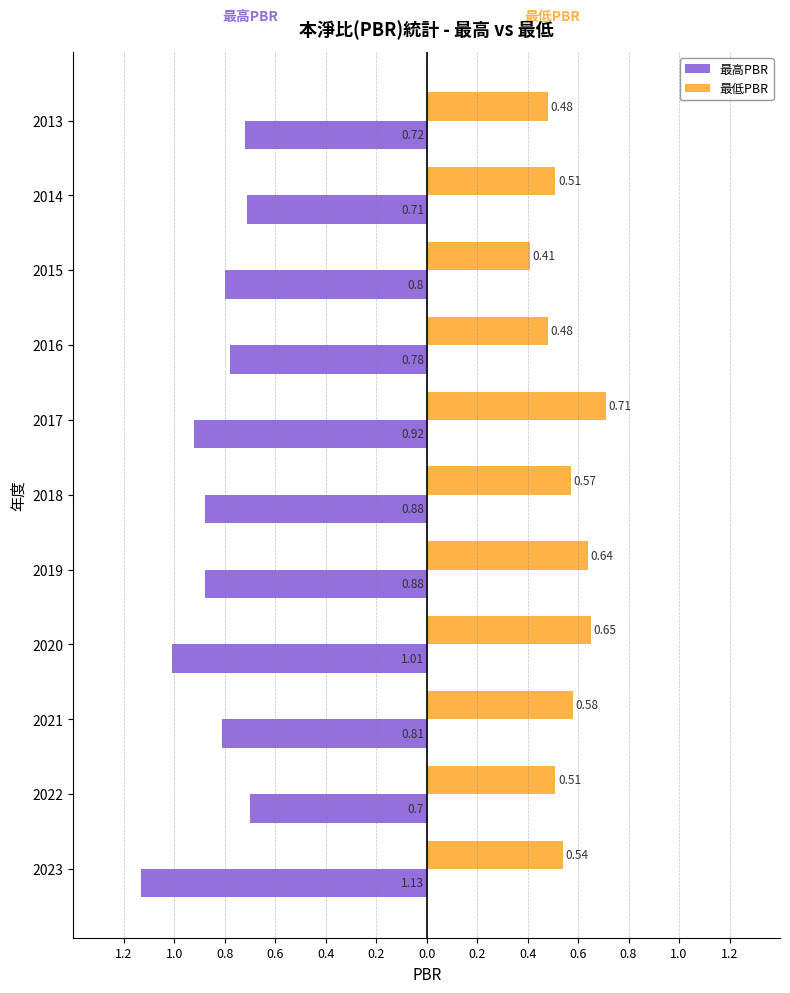

What are all the series names shown in the legend?

最高PBR, 最低PBR